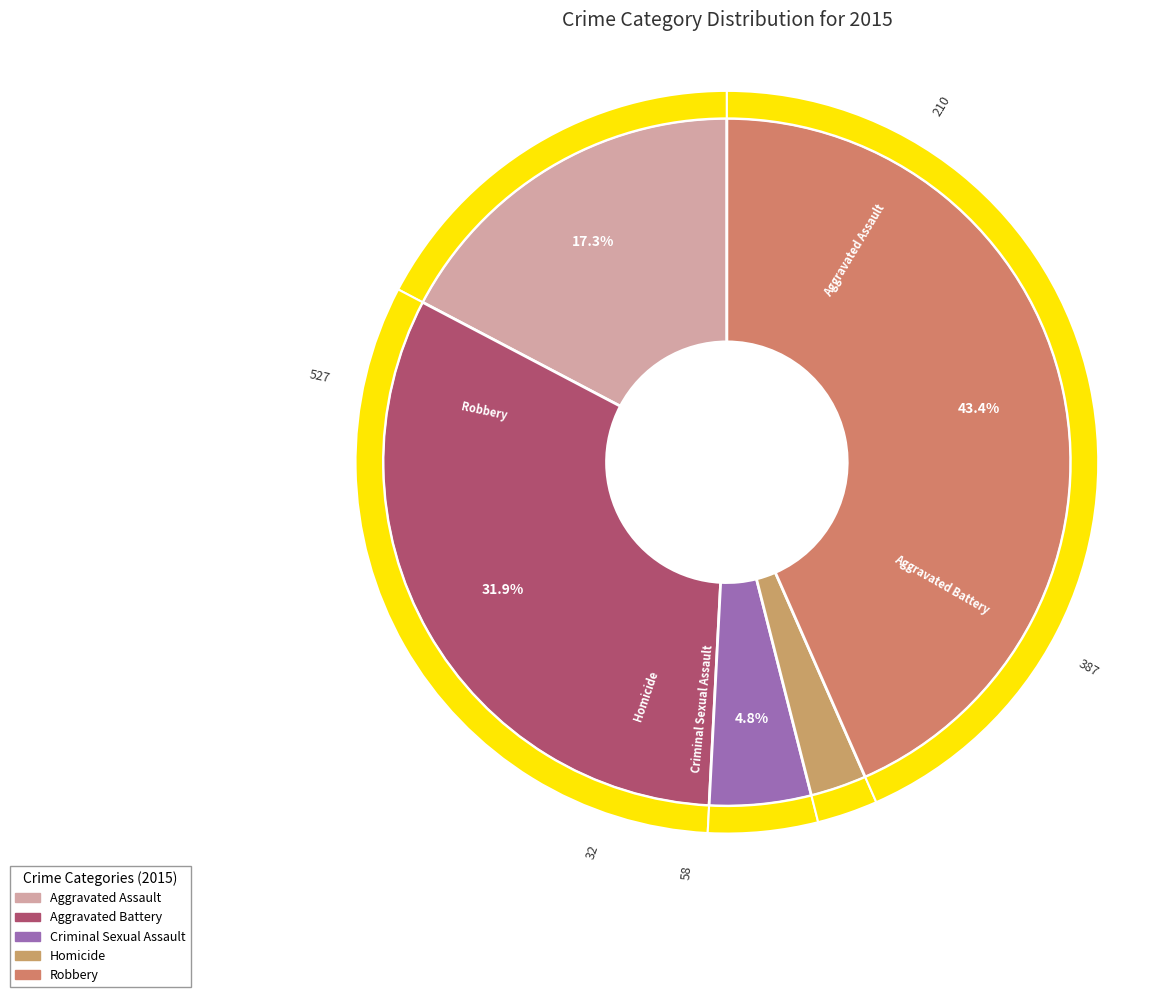

How many segments does this pie chart have?

5